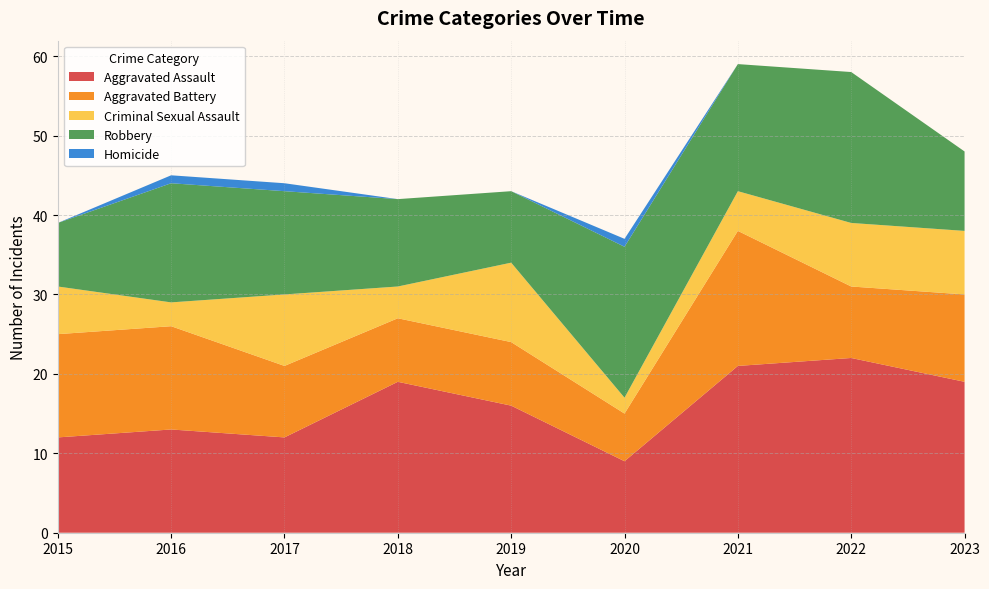

Reading right to left, transcribe all the data shown in this chart.

Aggravated Assault: 19	22	21	9	16	19	12	13	12
Aggravated Battery: 11	9	17	6	8	8	9	13	13
Criminal Sexual Assault: 8	8	5	2	10	4	9	3	6
Robbery: 10	19	16	19	9	11	13	15	8
Homicide: 0	0	0	1	0	0	1	1	0